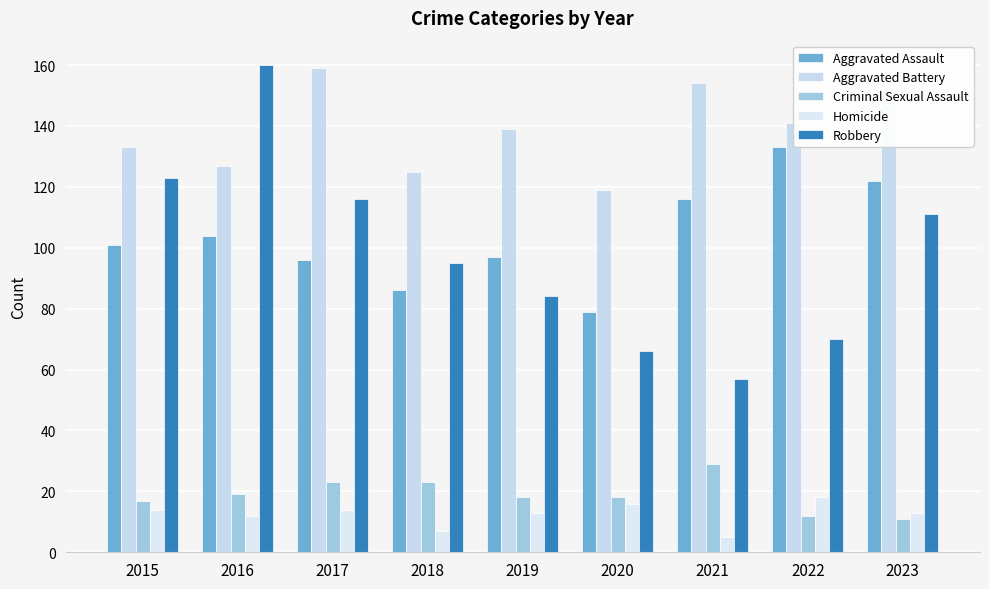

Is the value of Homicide at 2018 greater than the value of Robbery at 2020?

No